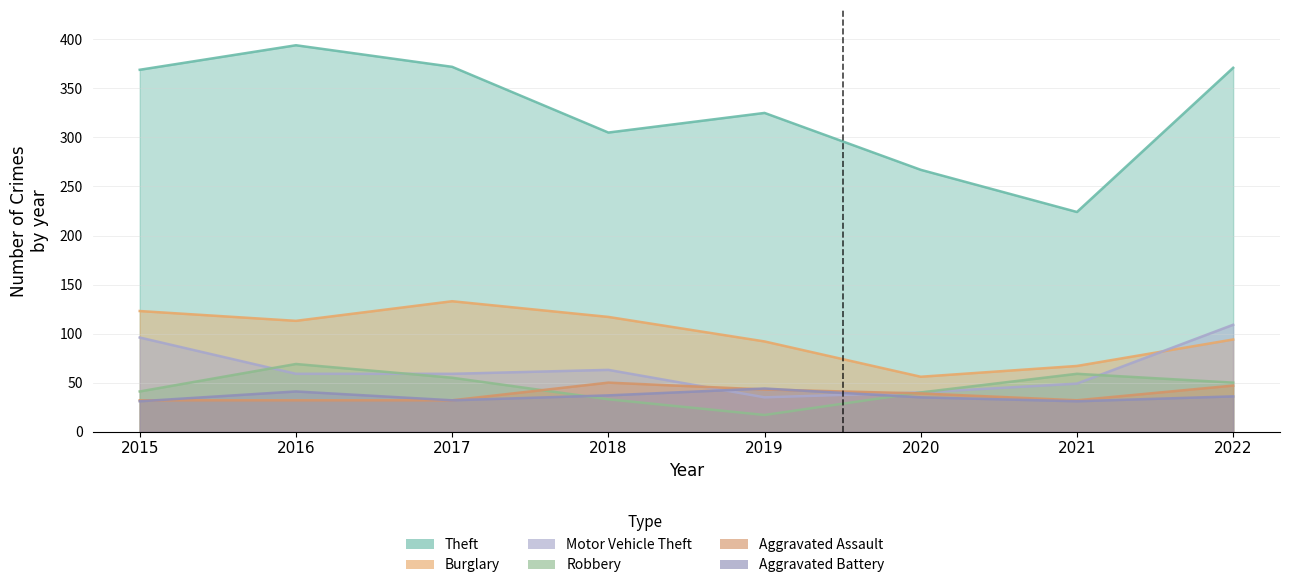

What is the average value of the Aggravated Assault series?

38